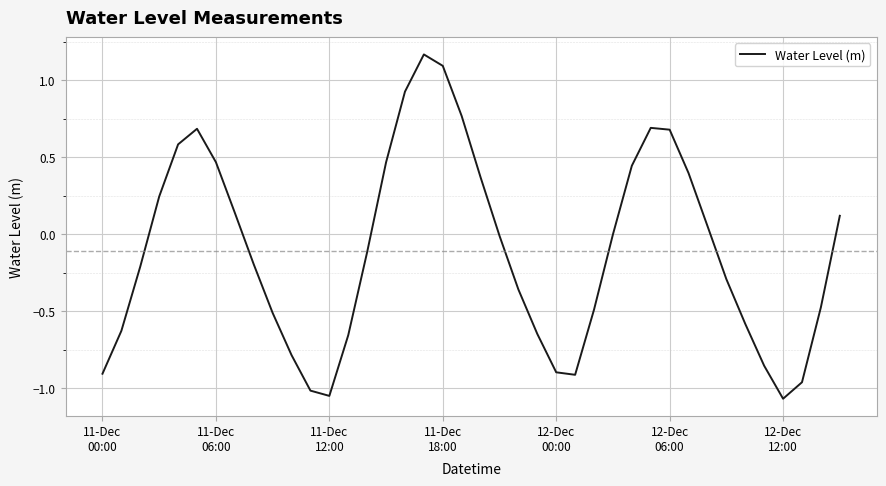

What is the difference between the maximum and minimum values?

2.2